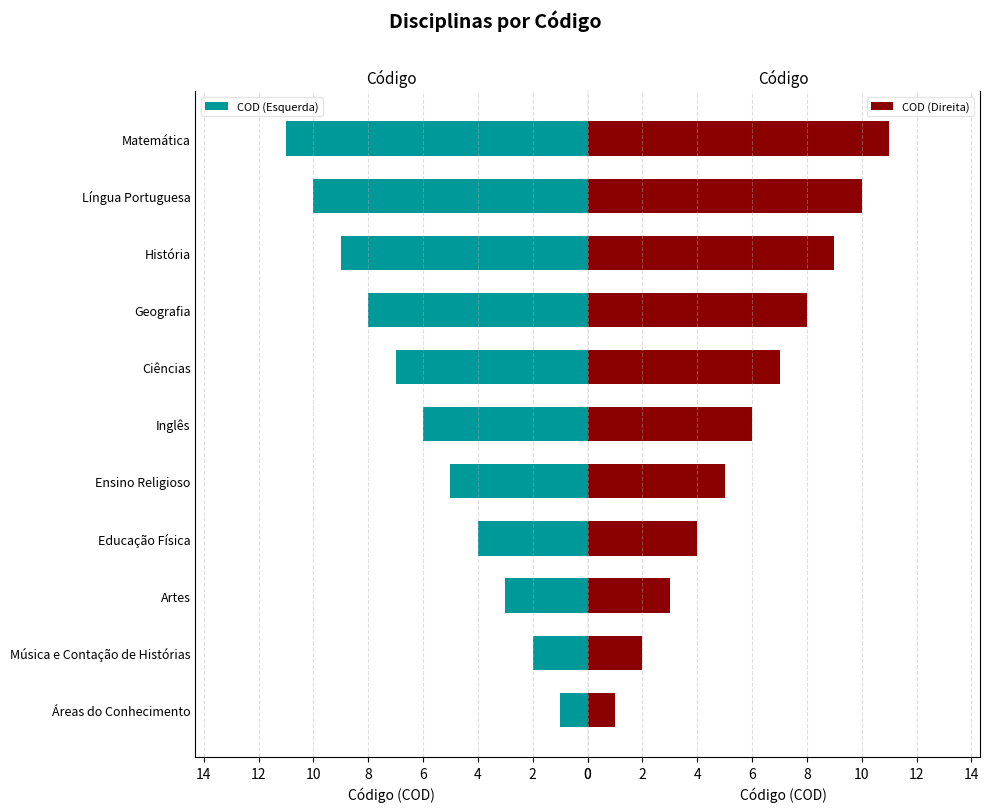

Reading left to right, transcribe all the data shown in this chart.

COD (Esquerda): 1	2	3	4	5	6	7	8	9	10	11
COD (Direita): 1	2	3	4	5	6	7	8	9	10	11